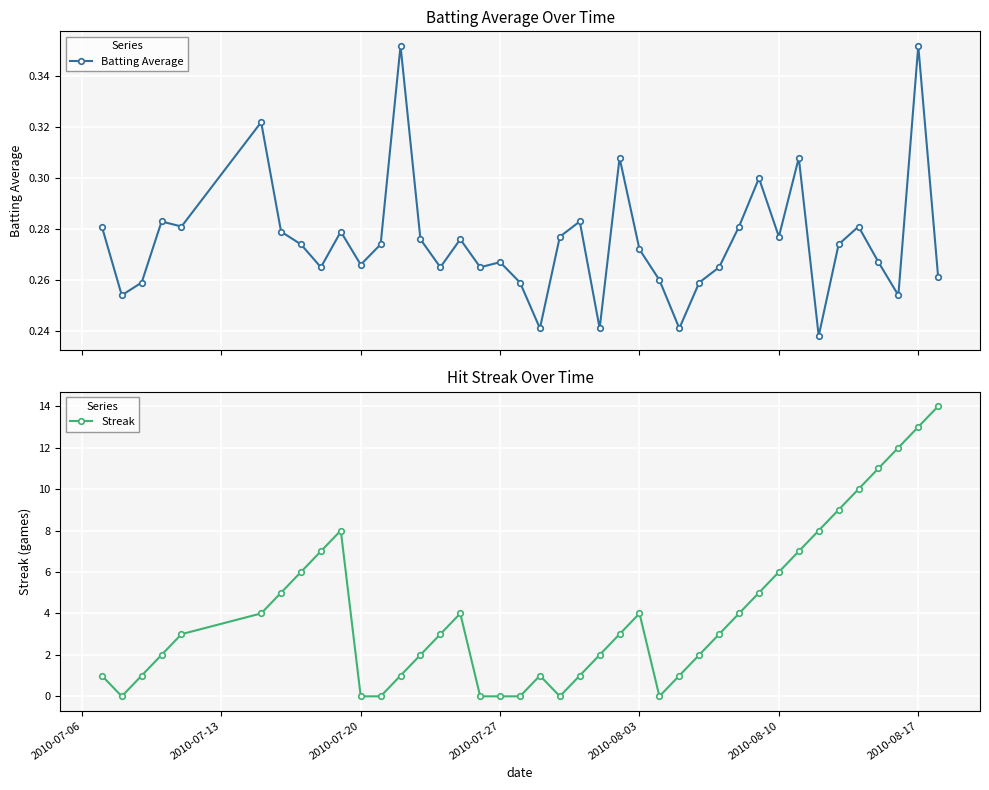

What is the highest value of the Batting Average series?

0.4